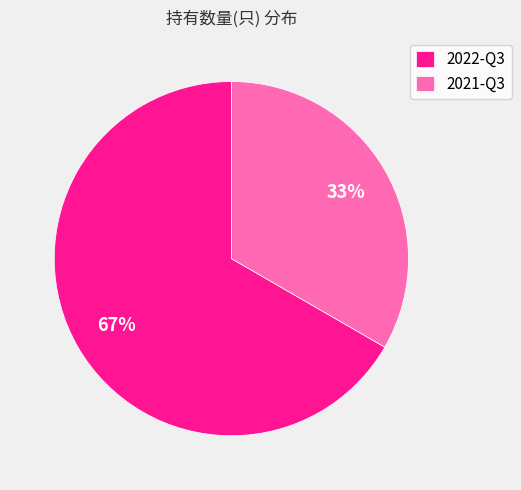

To the nearest percent, what portion does 2021-Q3 represent?

33%